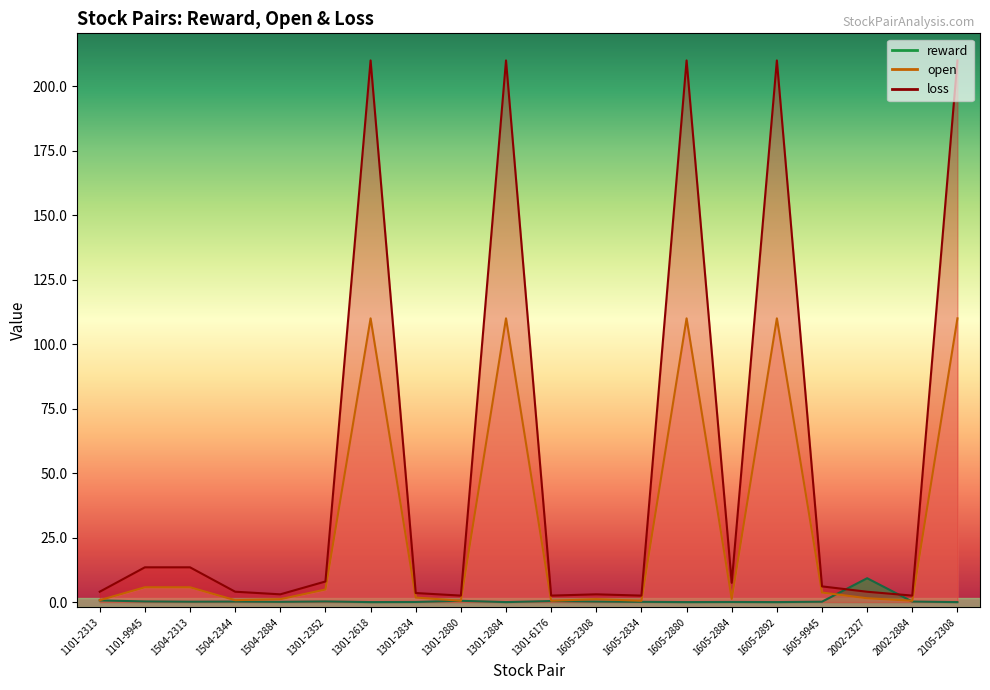

How many times do reward and open cross each other?

2